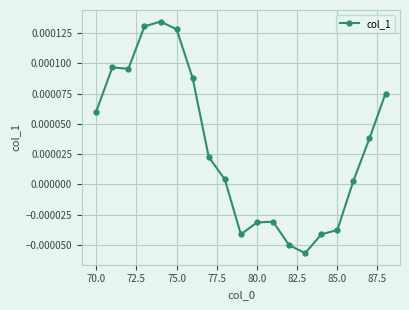

True or false: there are more than 1 points higher than both neighbors.

True